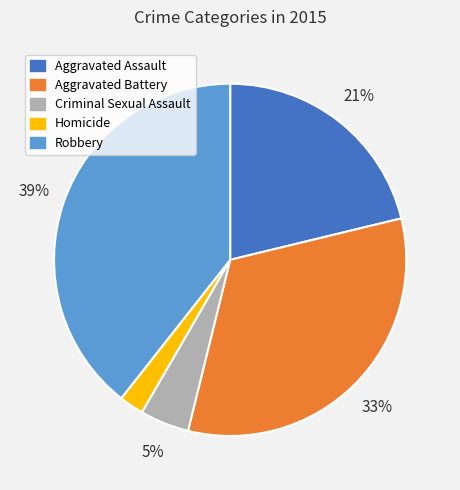

How many slices are in this pie chart?

5